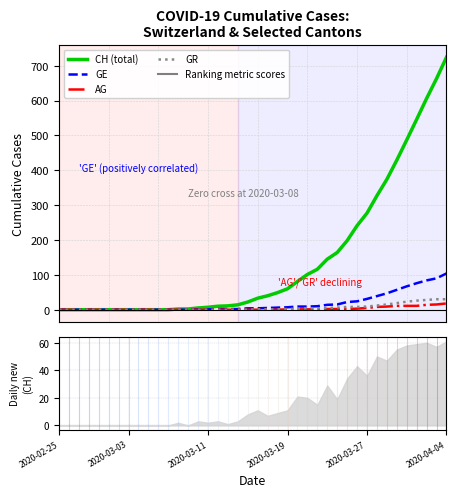

How many values in AG are above zero?

17